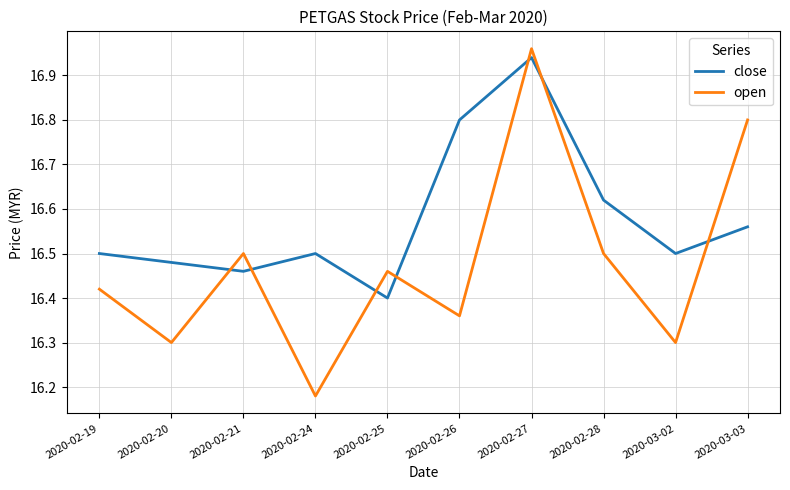

What value does the open series have at 2020-03-03?

16.8